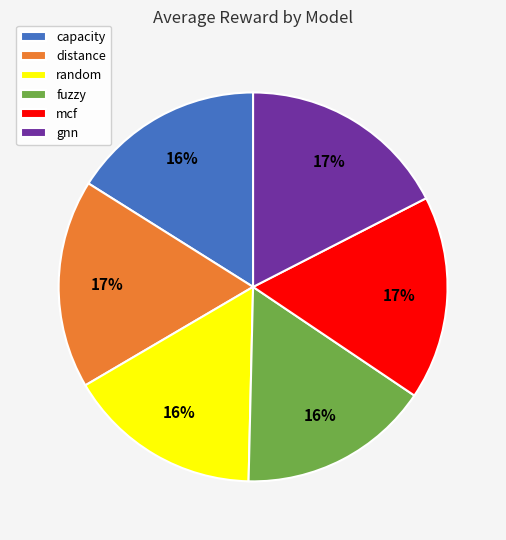

How many slices are in this pie chart?

6